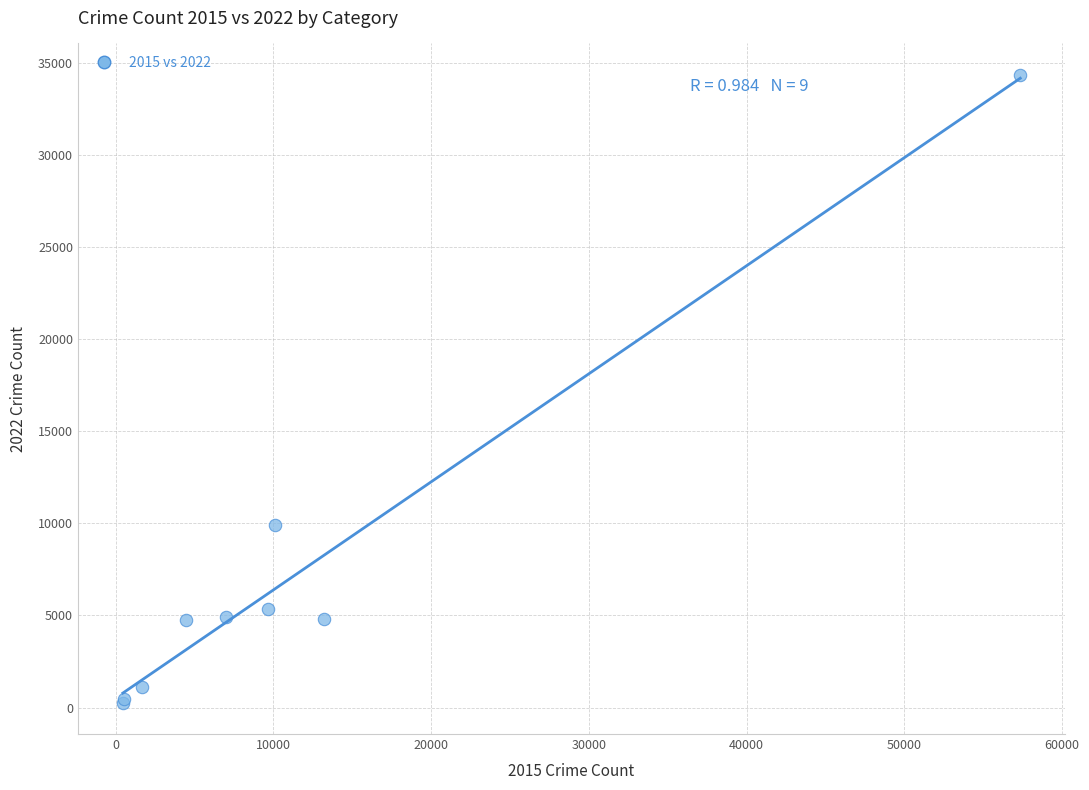

What Y value in the scatter plot is closest to 17298?

9896